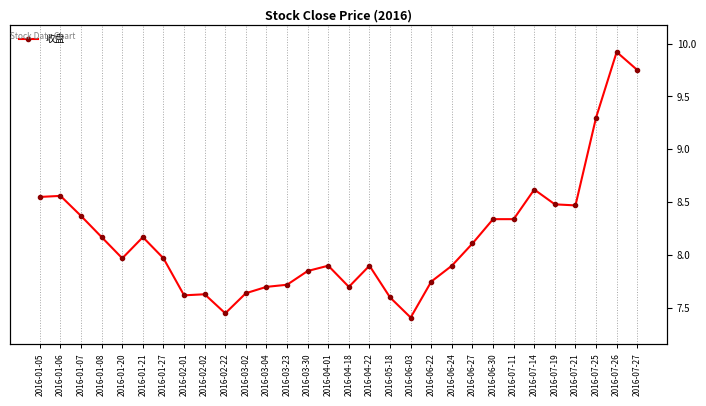

Which category has the highest value across all series?

2016-07-26